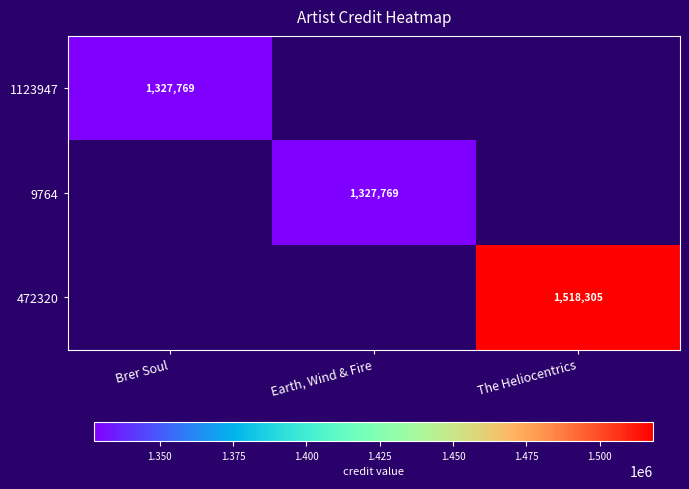

Which category has the highest value across all series?

The Heliocentrics